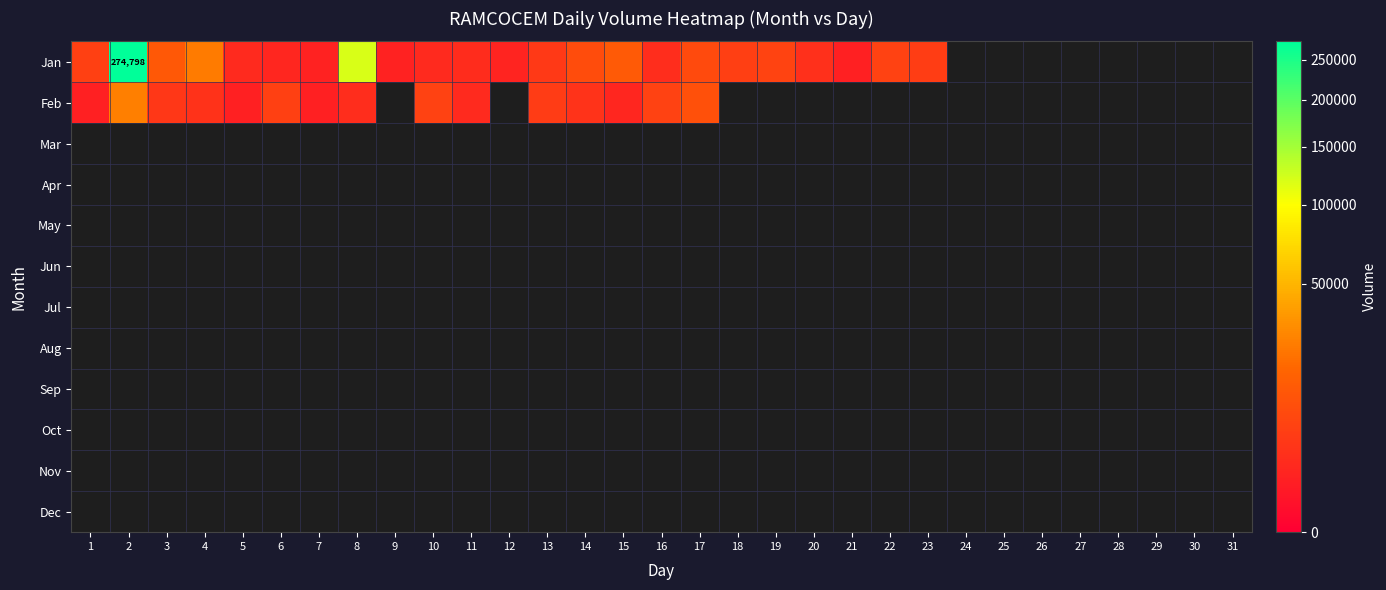

Rank the series by their maximum value, from highest to lowest.

Jan, Feb, Mar, Apr, May, Jun, Jul, Aug, Sep, Oct, Nov, Dec